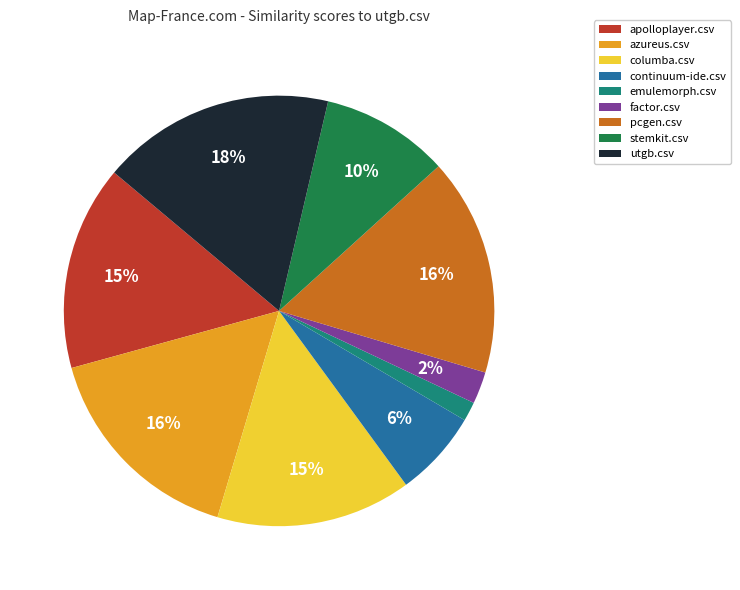

What percentage is the emulemorph.csv slice, to the nearest percent?

1%